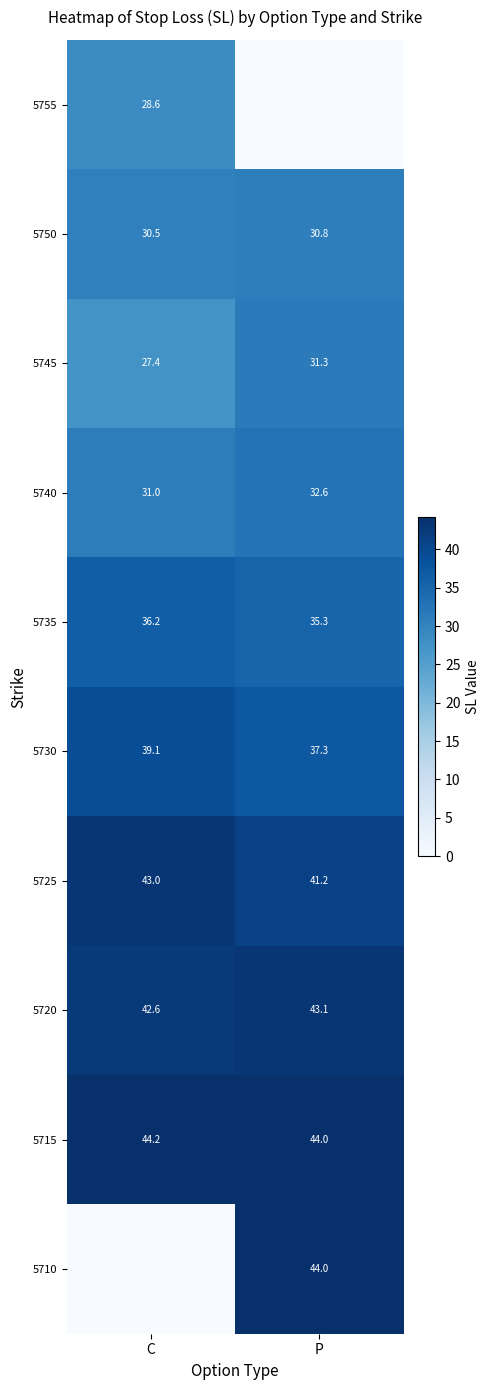

What is the sum of the 5735 values at C and P?

71.5